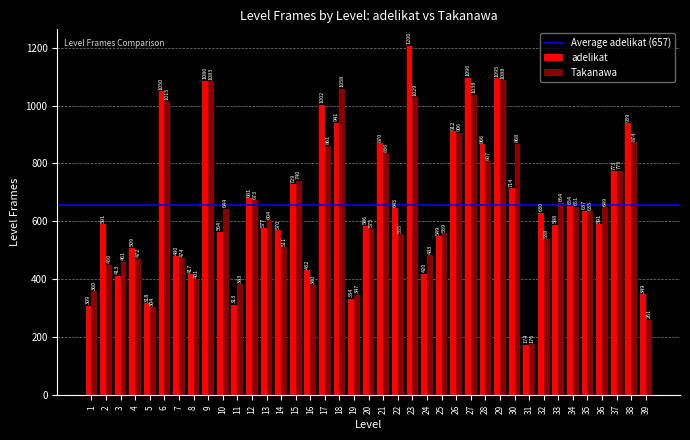

List the series in order of their overall mean, highest first.

adelikat, Takanawa